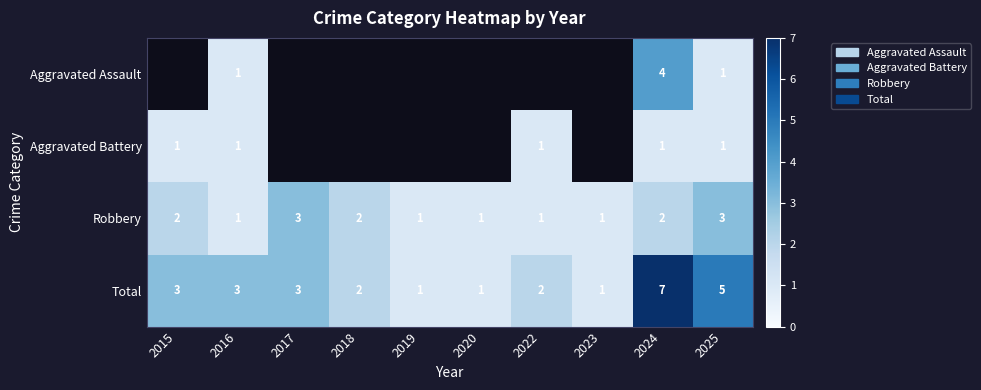

Which category has the lowest value across all series?

2016